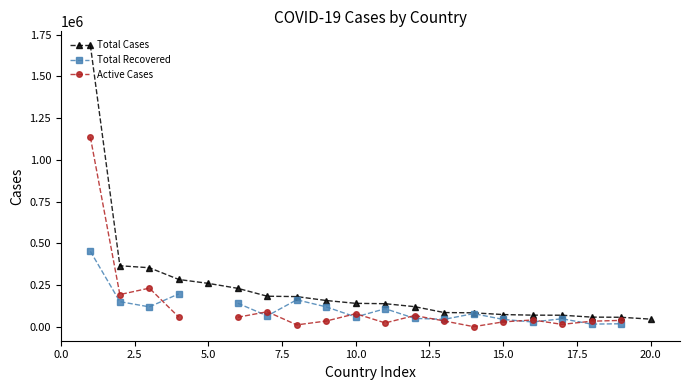

Is the value of Total Cases at 15.0 greater than the value of Total Recovered at 15.0?

Yes